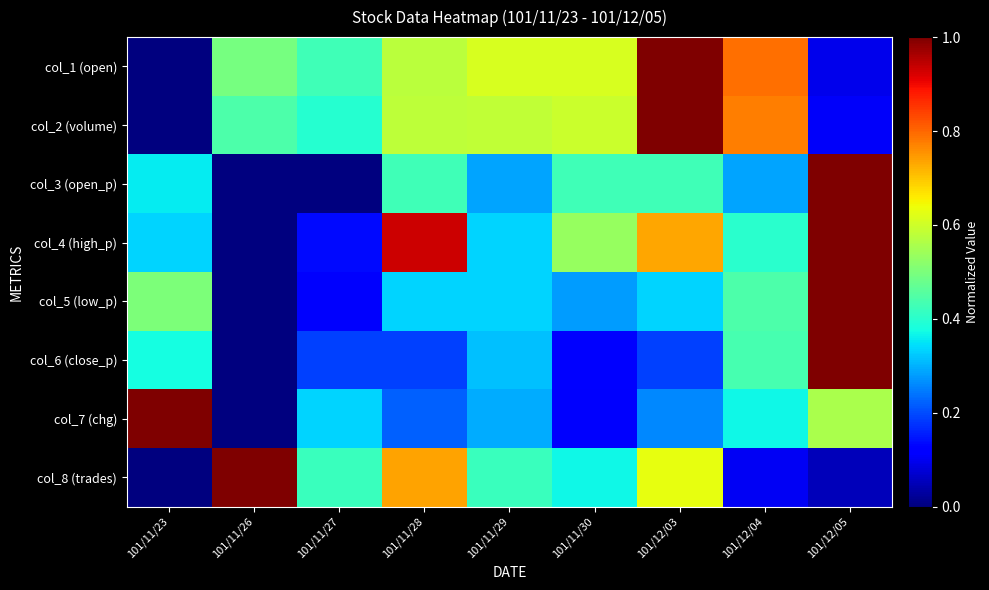

Reading right to left, transcribe all the data shown in this chart.

col_1 (open): 101/12/05=0.1	101/12/04=0.8	101/12/03=1.0	101/11/30=0.6	101/11/29=0.6	101/11/28=0.6	101/11/27=0.4	101/11/26=0.5	101/11/23=0.0
col_2 (volume): 101/12/05=0.1	101/12/04=0.8	101/12/03=1.0	101/11/30=0.6	101/11/29=0.6	101/11/28=0.6	101/11/27=0.4	101/11/26=0.4	101/11/23=0.0
col_3 (open_p): 101/12/05=1.0	101/12/04=0.3	101/12/03=0.4	101/11/30=0.4	101/11/29=0.3	101/11/28=0.4	101/11/27=0.0	101/11/26=0.0	101/11/23=0.4
col_4 (high_p): 101/12/05=1.0	101/12/04=0.4	101/12/03=0.7	101/11/30=0.5	101/11/29=0.3	101/11/28=0.9	101/11/27=0.1	101/11/26=0.0	101/11/23=0.3
col_5 (low_p): 101/12/05=1.0	101/12/04=0.4	101/12/03=0.3	101/11/30=0.3	101/11/29=0.3	101/11/28=0.3	101/11/27=0.1	101/11/26=0.0	101/11/23=0.5
col_6 (close_p): 101/12/05=1.0	101/12/04=0.4	101/12/03=0.2	101/11/30=0.1	101/11/29=0.3	101/11/28=0.2	101/11/27=0.2	101/11/26=0.0	101/11/23=0.4
col_7 (chg): 101/12/05=0.6	101/12/04=0.4	101/12/03=0.3	101/11/30=0.1	101/11/29=0.3	101/11/28=0.2	101/11/27=0.3	101/11/26=0.0	101/11/23=1.0
col_8 (trades): 101/12/05=0.1	101/12/04=0.1	101/12/03=0.6	101/11/30=0.4	101/11/29=0.4	101/11/28=0.7	101/11/27=0.4	101/11/26=1.0	101/11/23=0.0